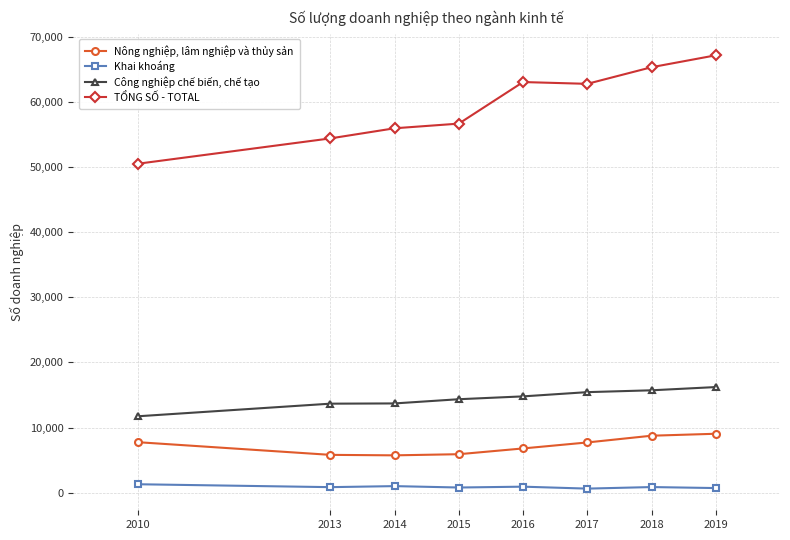

Which category has the highest value across all series?

2019